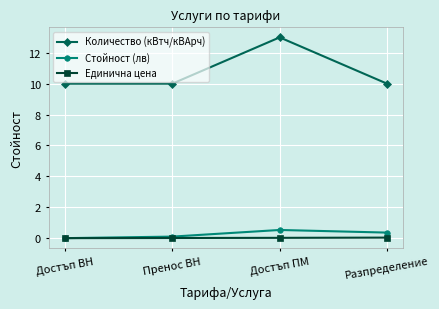

Rank the series at Разпределение from lowest to highest value.

Единична цена, Стойност (лв), Количество (кВтч/кВАрч)